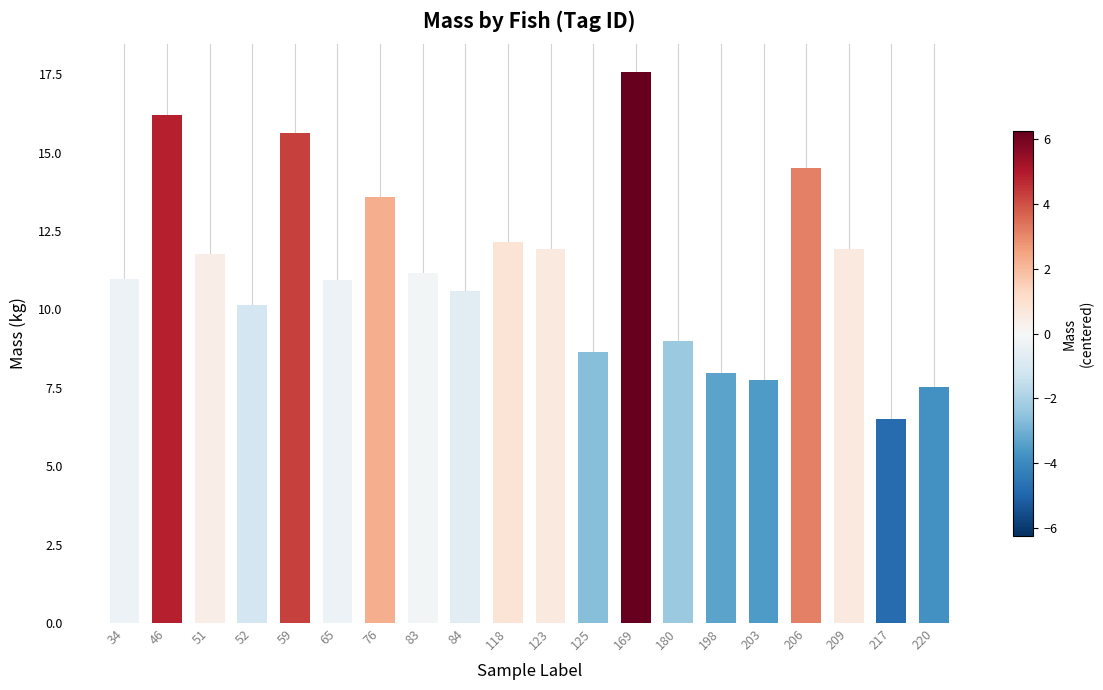

What is the approximate value at 203?

7.8